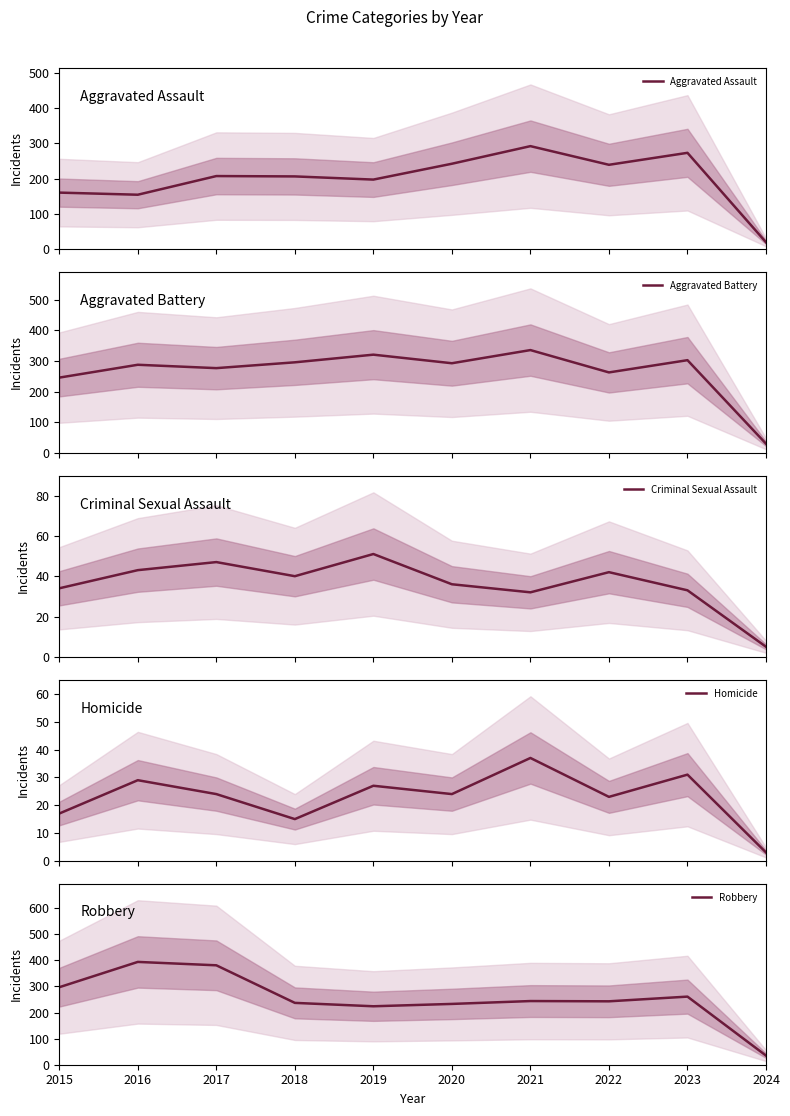

At which category does Criminal Sexual Assault reach its first local peak?

2017